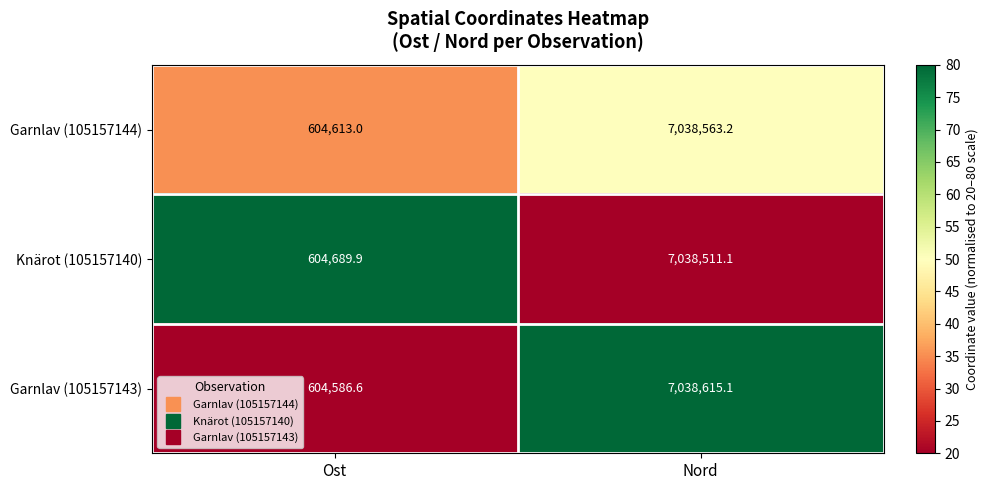

What is the average value of the Knärot (105157140) series?

3821600.5